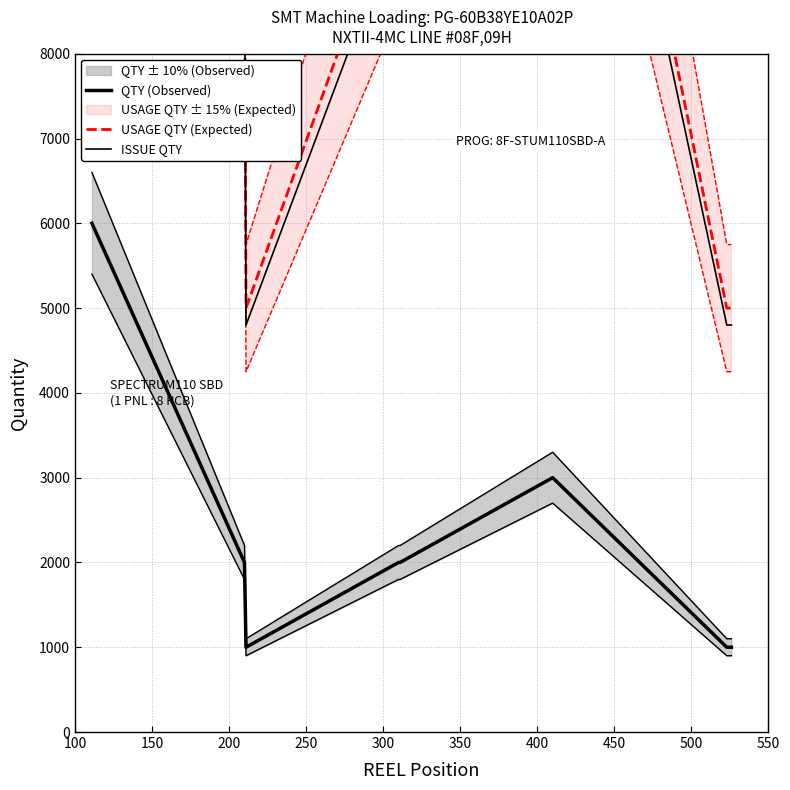

What is the value of the ISSUE QTY point at the 3rd from the left?

4800